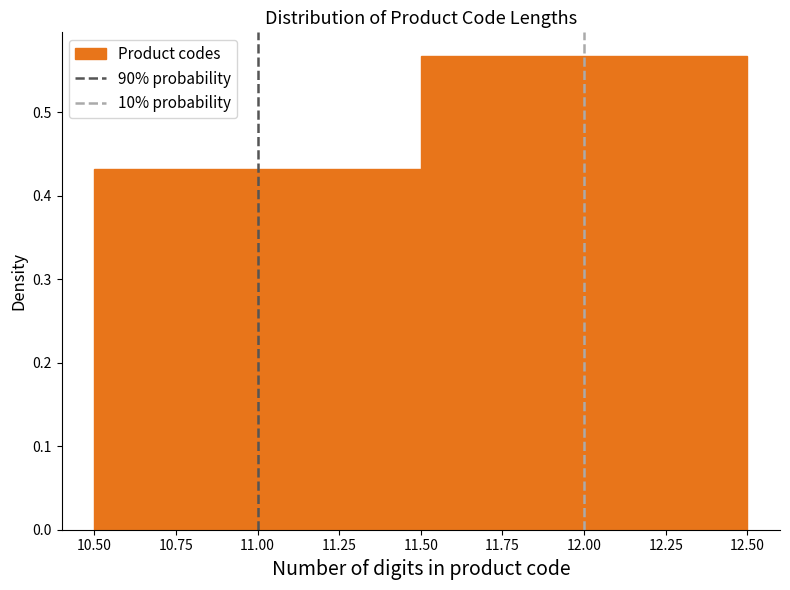

Reading left to right, list every bar in this chart as the range it spans on the x-axis followed by its height. The values are not printed on the chart, so give them approximately, as read against the axis.

10.50 to 11.50: 0.43
11.50 to 12.50: 0.57